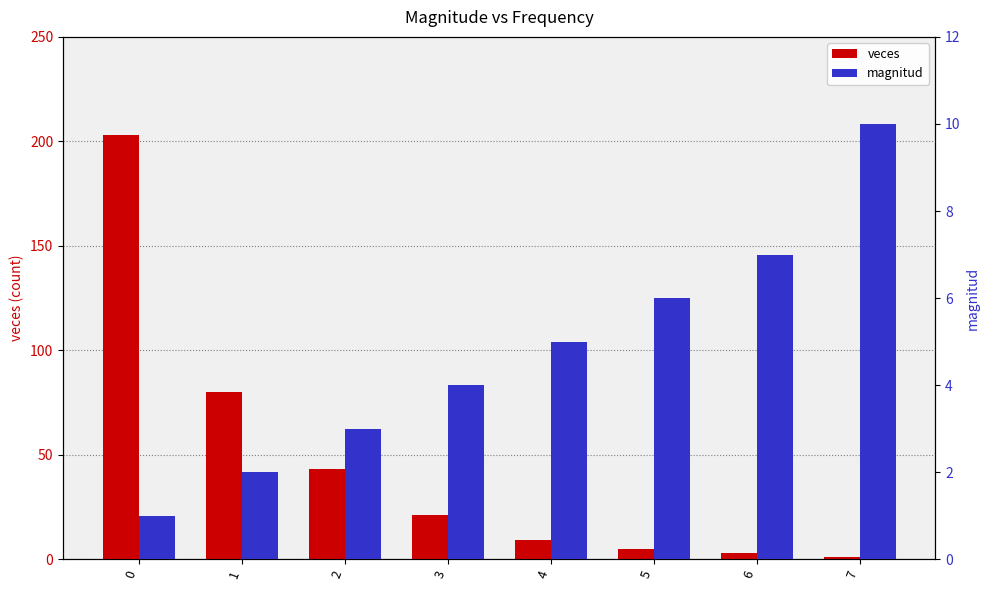

What is the value of the magnitud bar at the 2nd from the left?

2